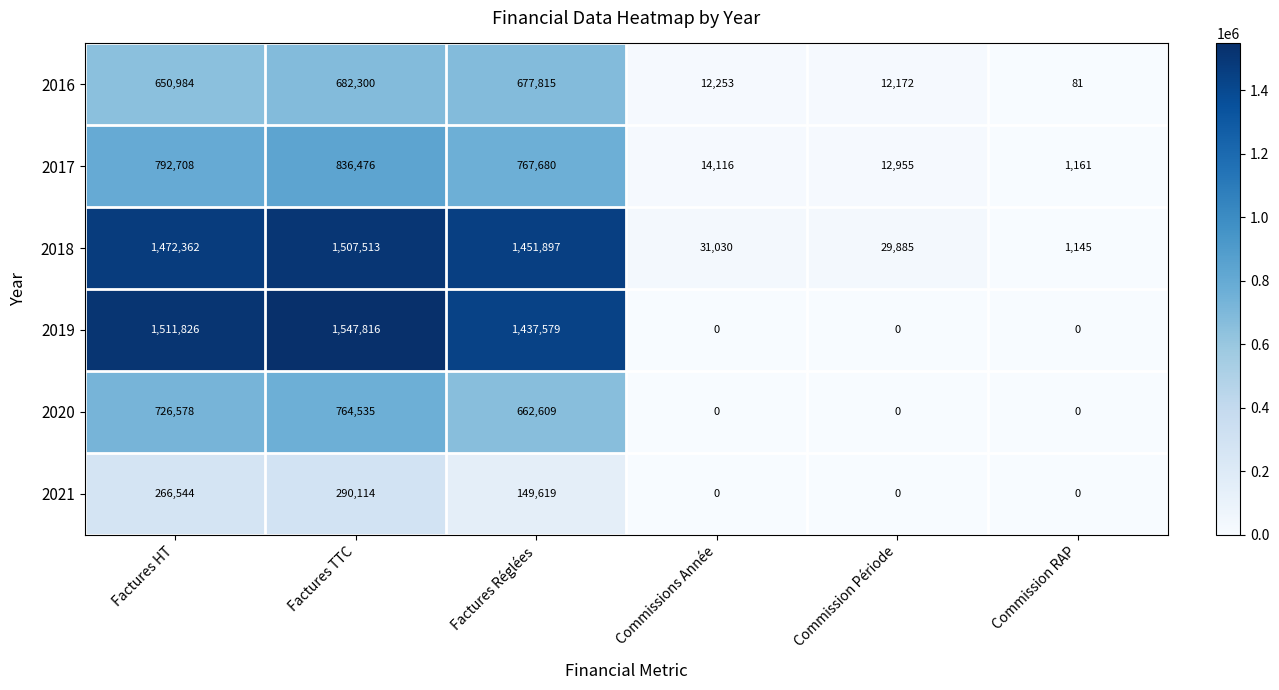

At which label is 2021 closest to 145057?

Factures Réglées